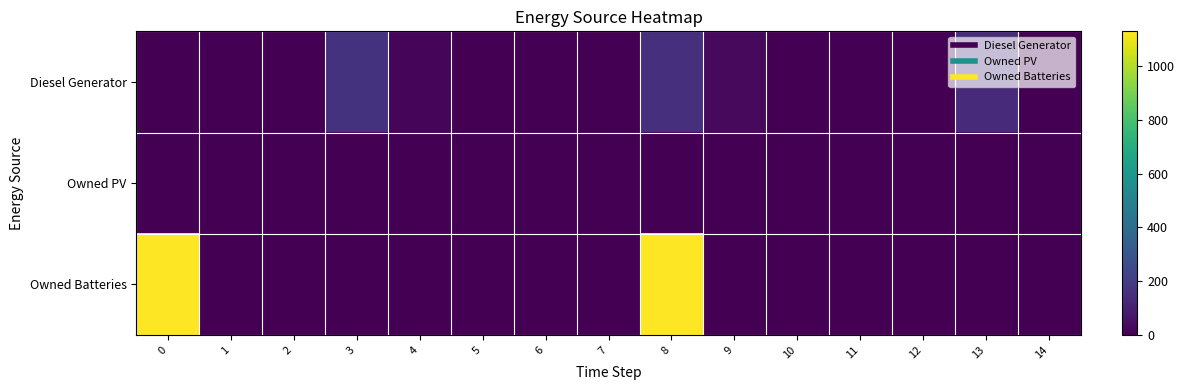

How many series are shown in this chart?

3